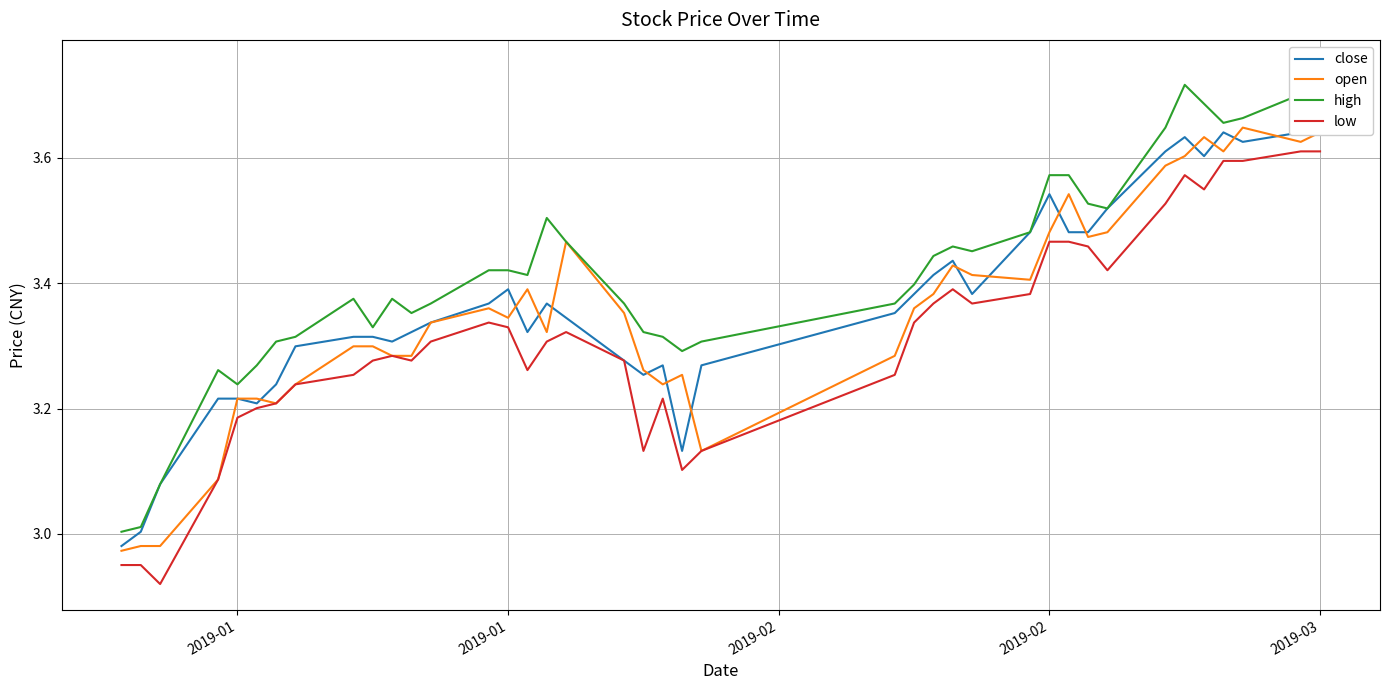

What is the difference between the second highest and second lowest values in the close series?

0.6